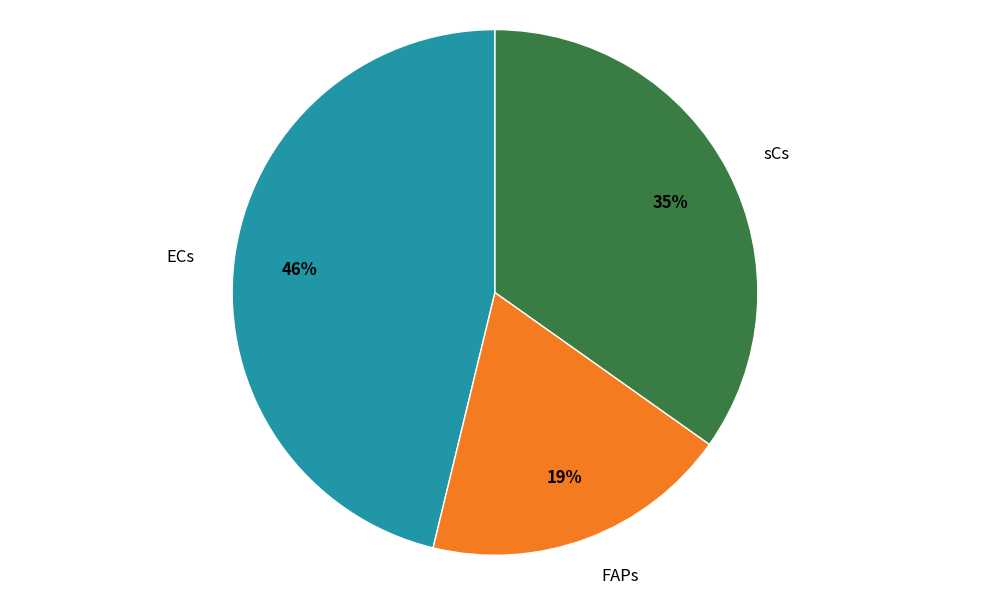

To the nearest percent, what is the average slice percentage?

33%